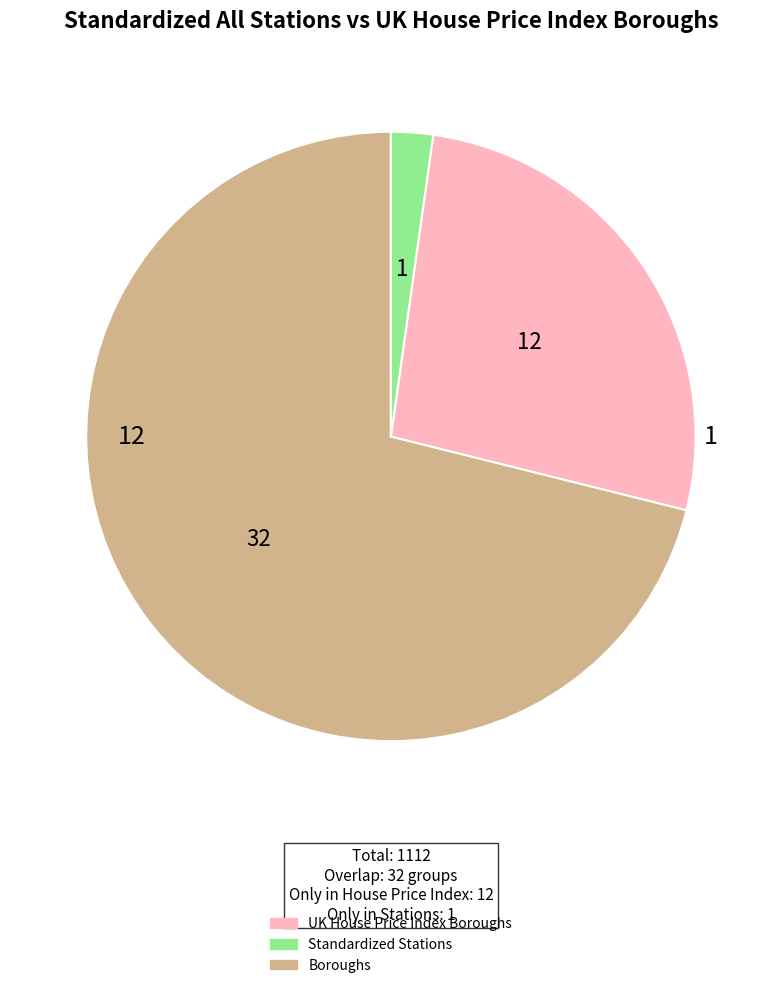

Is there any slice that represents more than half of the pie?

Yes